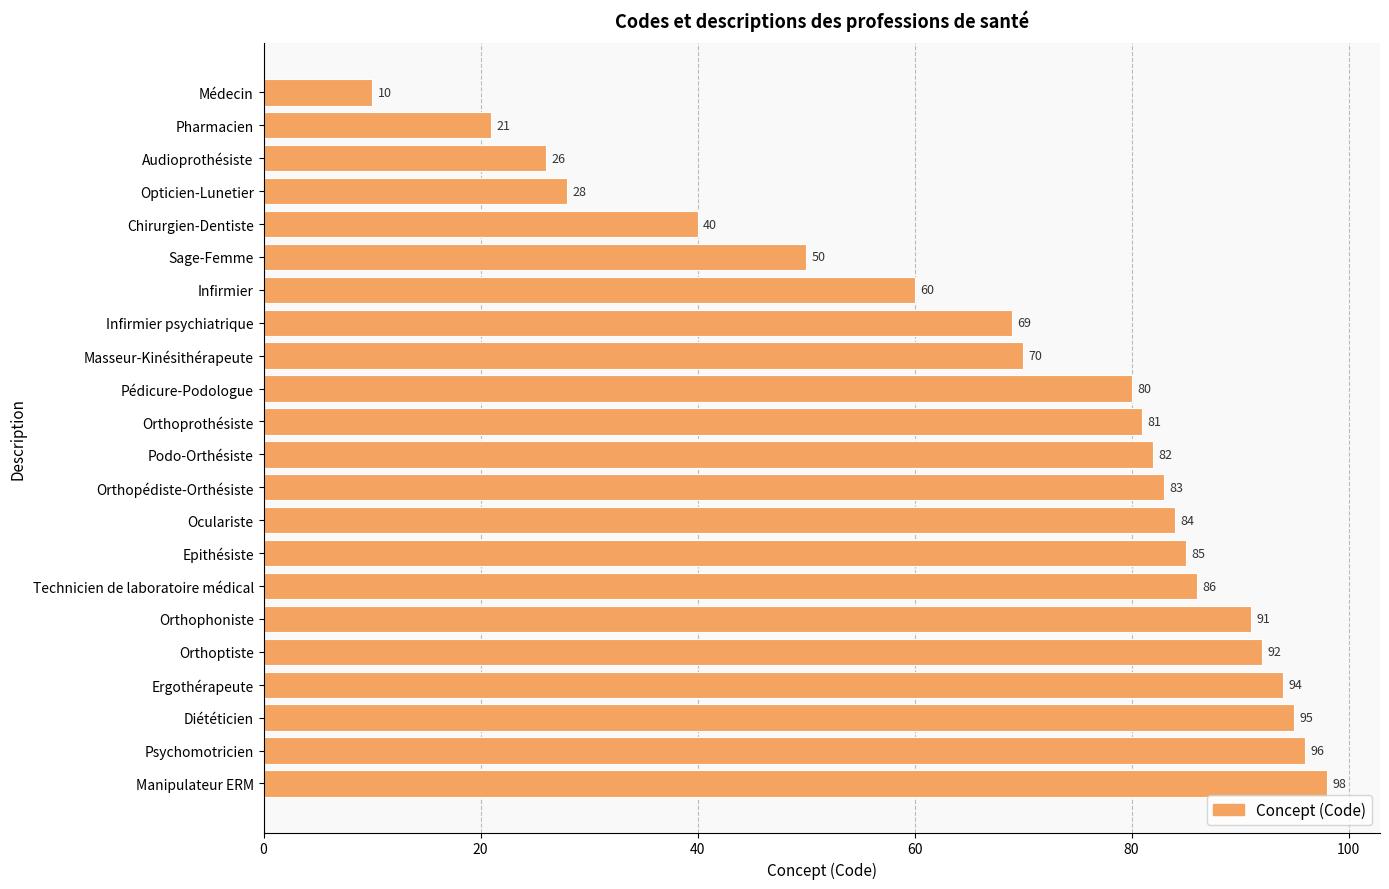

What is the sum of all values?

1521